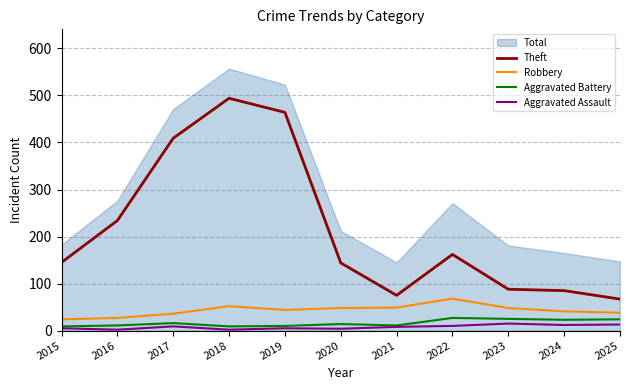

Is the value of Robbery at 2022 greater than the value of Aggravated Assault at 2024?

Yes